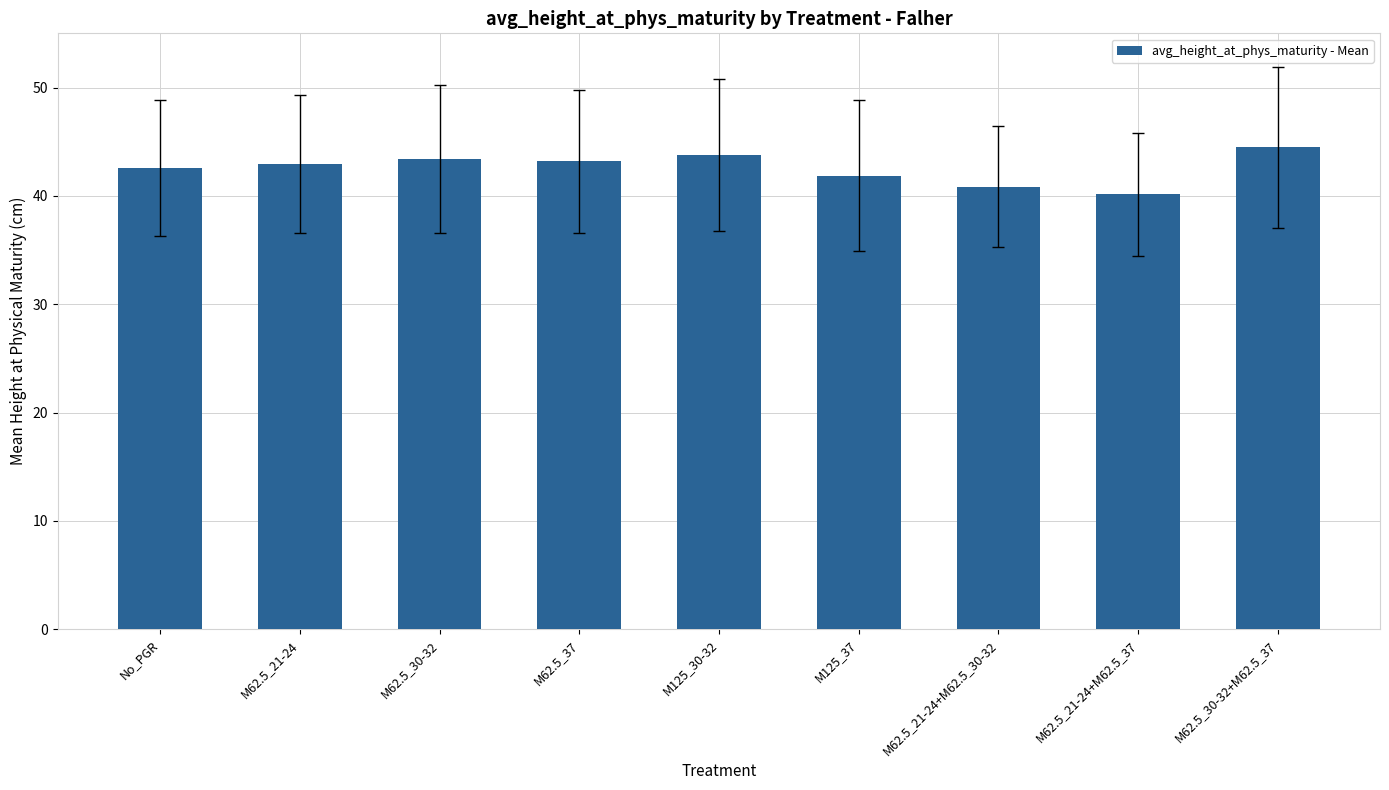

What is the change in value from M62.5_21-24+M62.5_30-32 to M62.5_30-32+M62.5_37?

+3.6